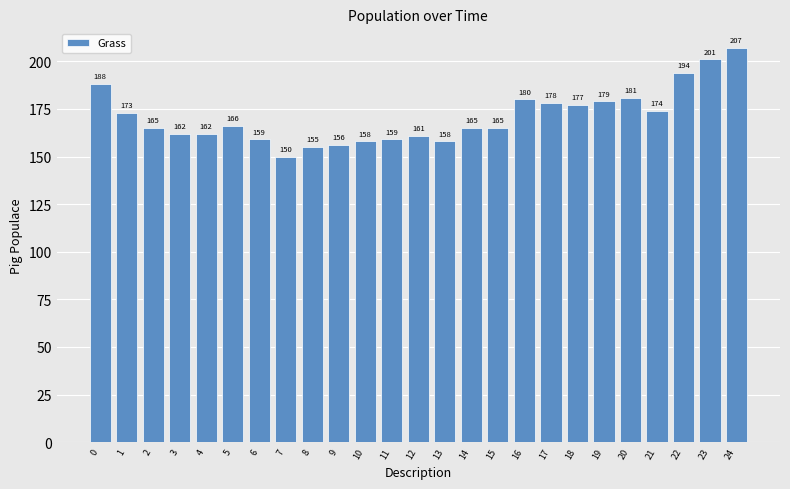

Reading left to right, extract all data points from this chart.

0=188	1=173	2=165	3=162	4=162	5=166	6=159	7=150	8=155	9=156	10=158	11=159	12=161	13=158	14=165	15=165	16=180	17=178	18=177	19=179	20=181	21=174	22=194	23=201	24=207